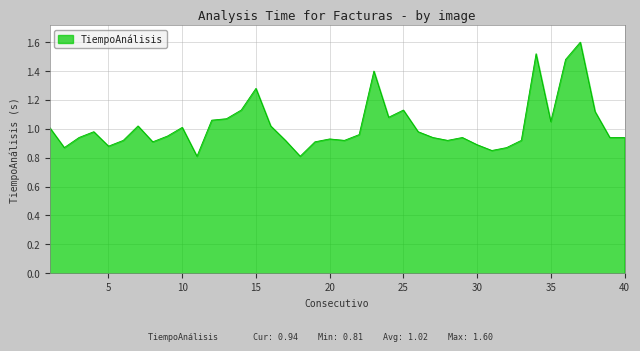

What is the greatest value displayed?

1.6